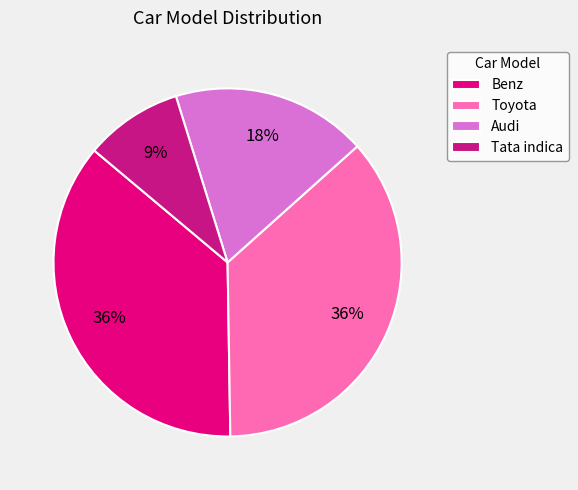

Which category has the smallest portion of the pie?

Tata indica